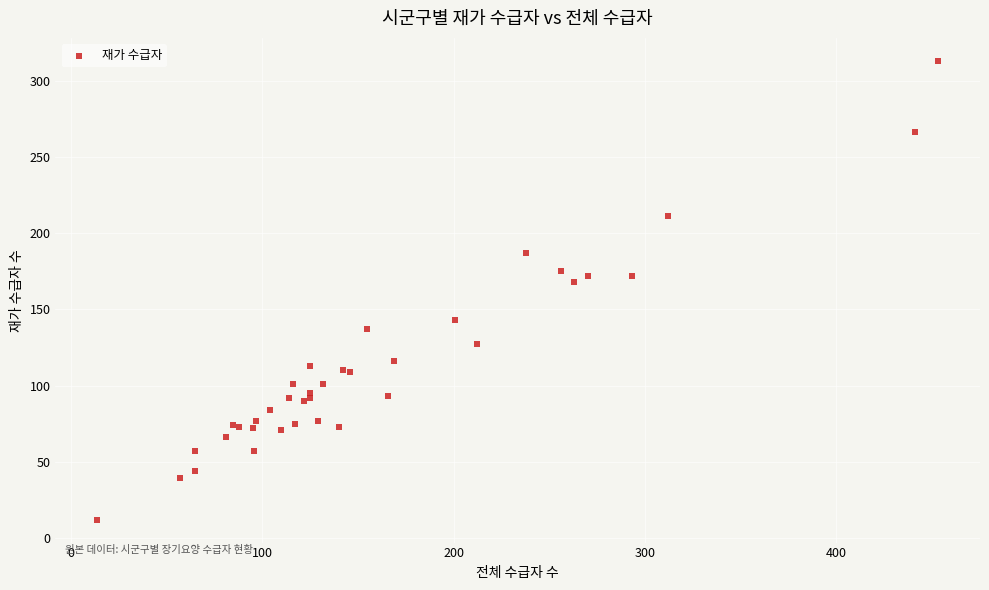

What Y value in the scatter plot is closest to 162?

168